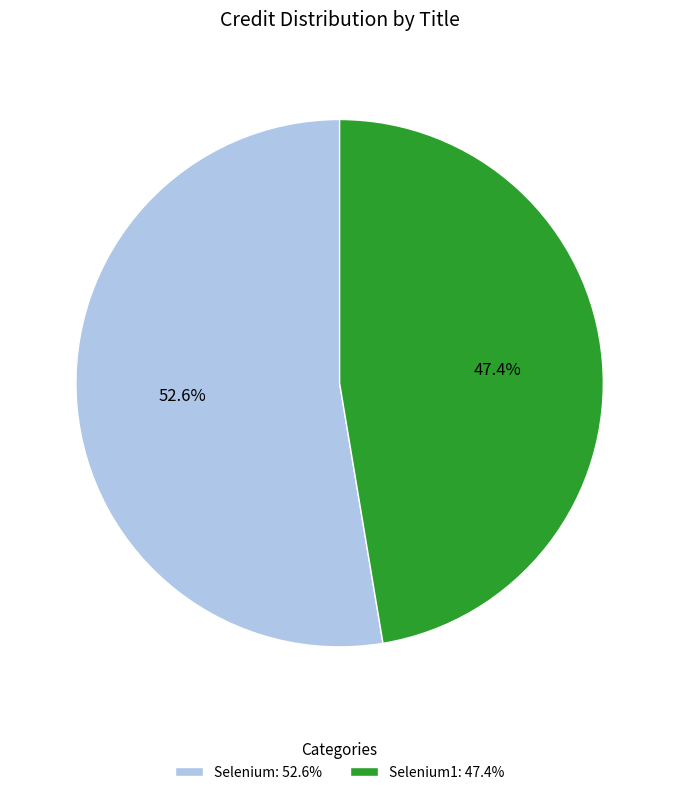

What portion of the pie excludes Selenium1: 47.4%?

52.6%